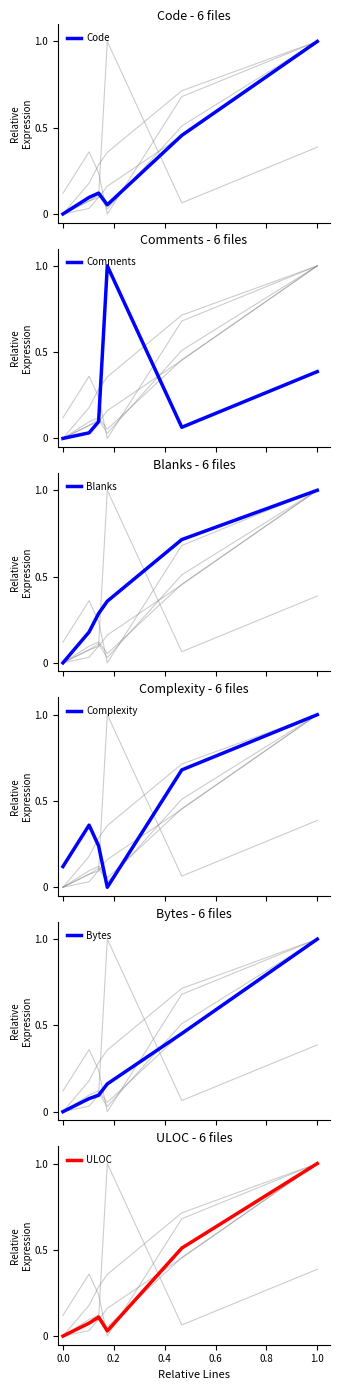

The ULOC series shows 0.0 at 0.0. True or false?

True